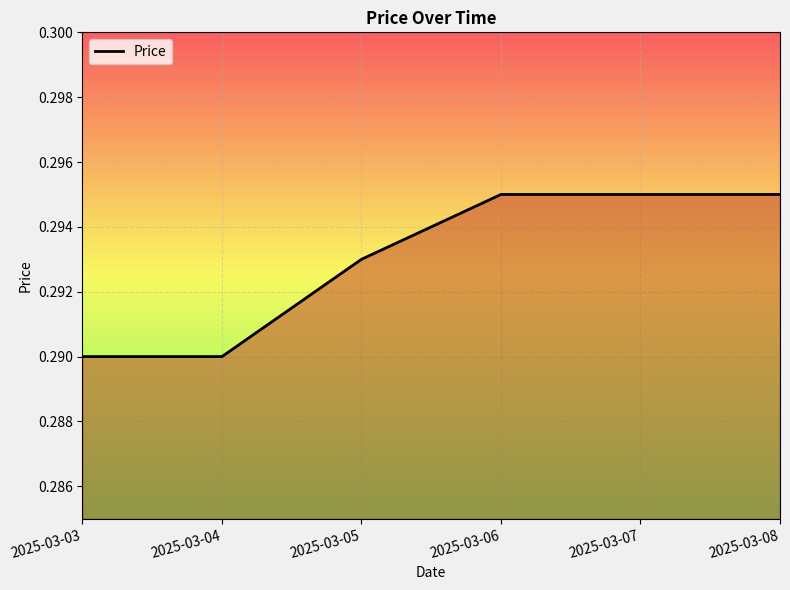

The chart shows a value of 0.5 at 2025-03-08. True or false?

False